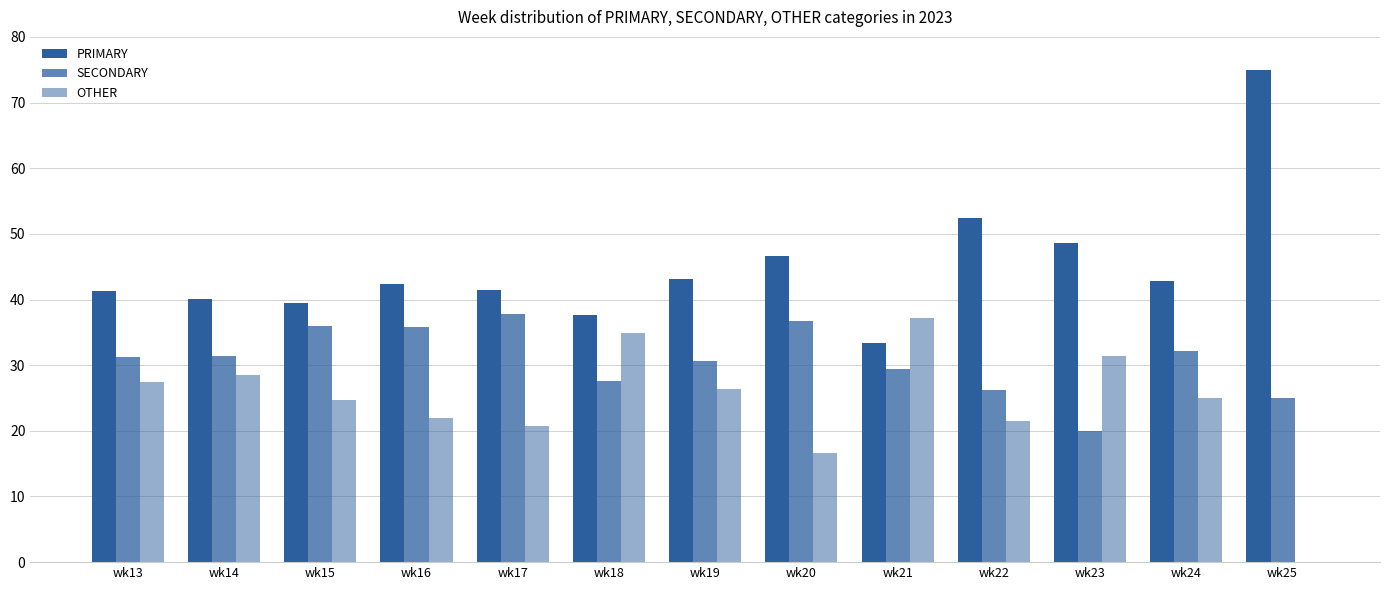

How many categories are shown in the chart?

13